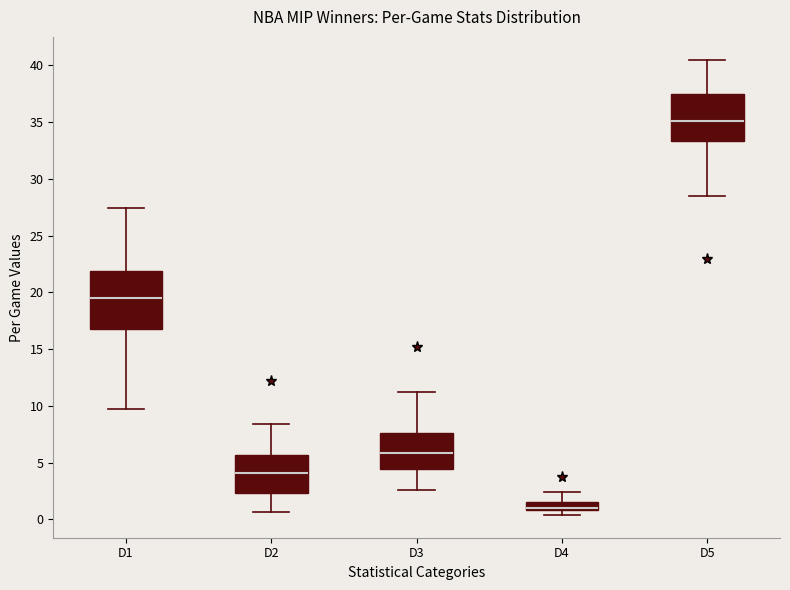

Which box's median line is the lowest?

D4